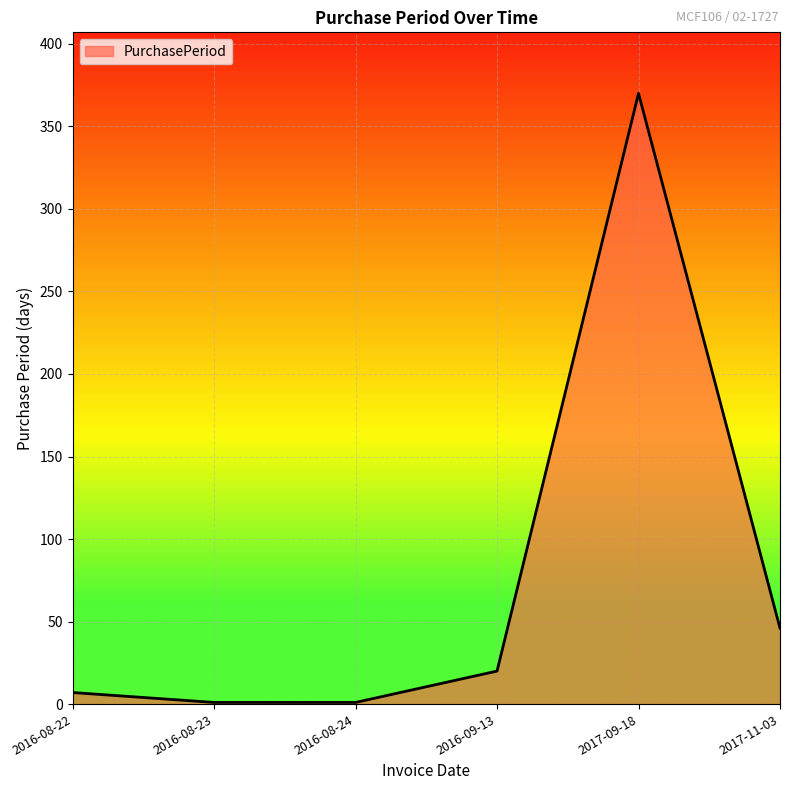

What is the maximum value shown in the chart?

370